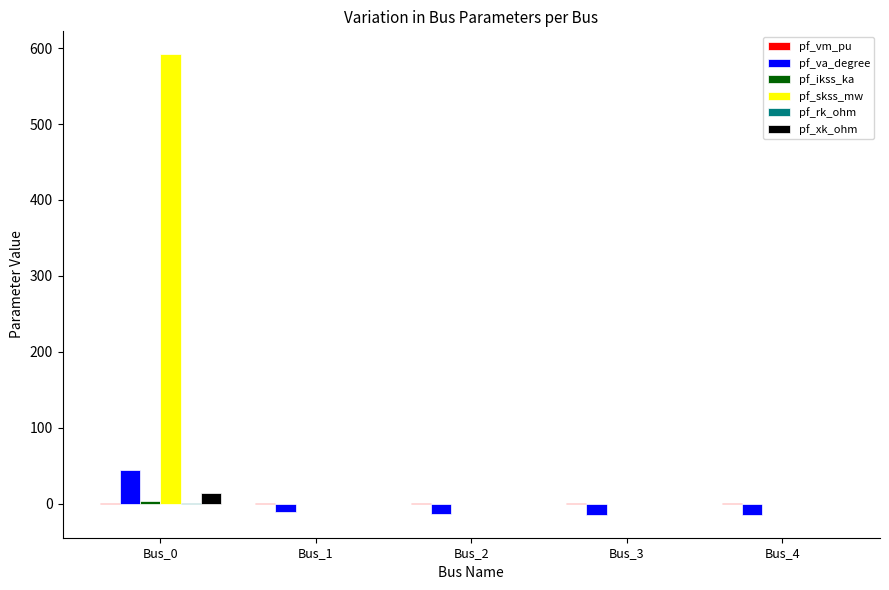

At which category is the sum across all series the highest?

Bus_0